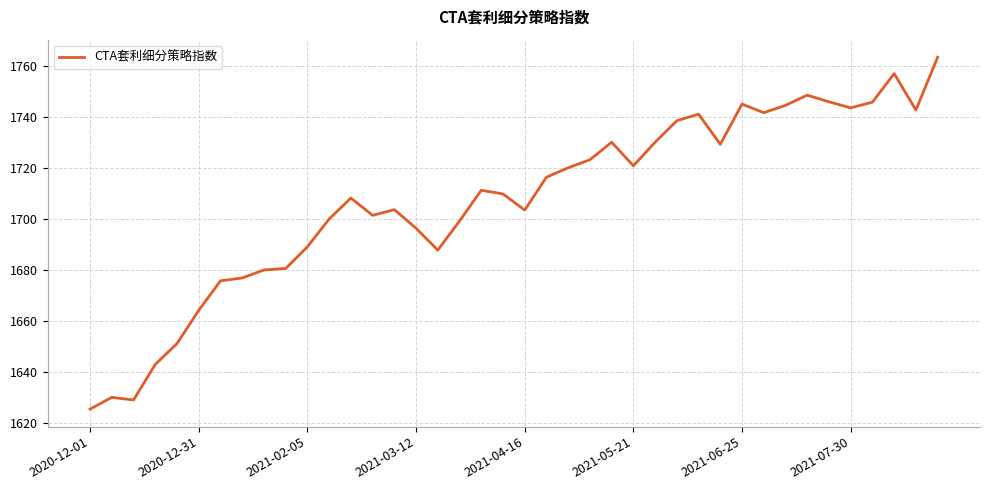

What is the difference between the maximum and minimum values?

137.8